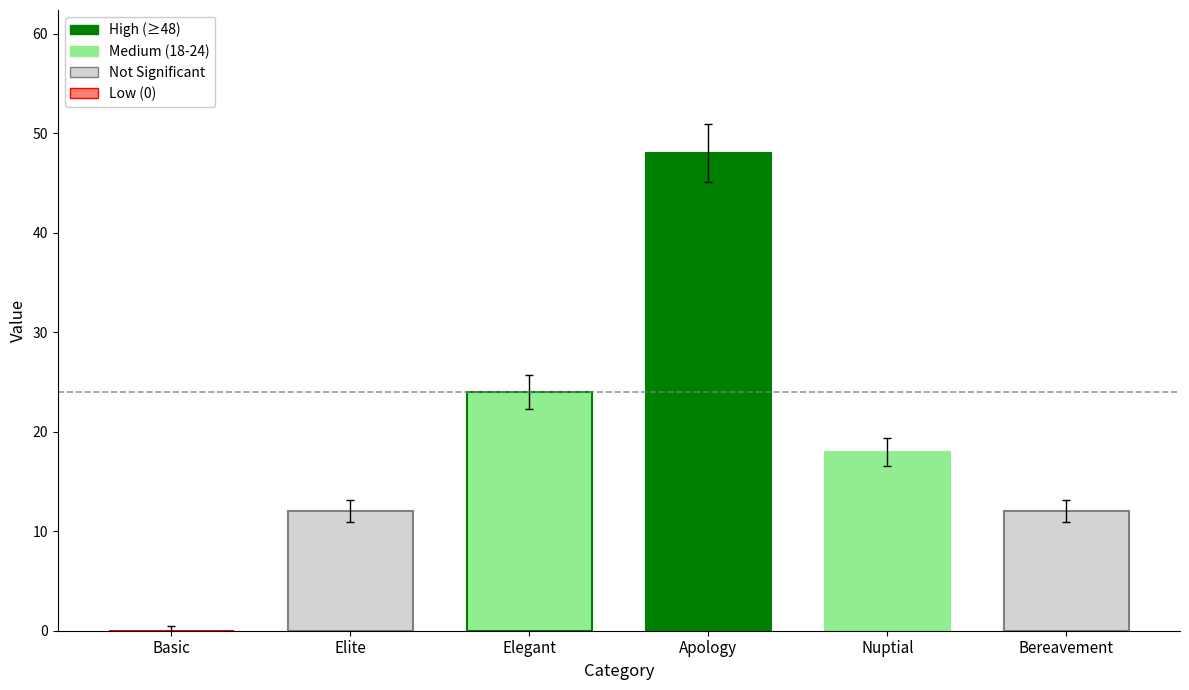

What is the change in value from Basic to Elite?

+12